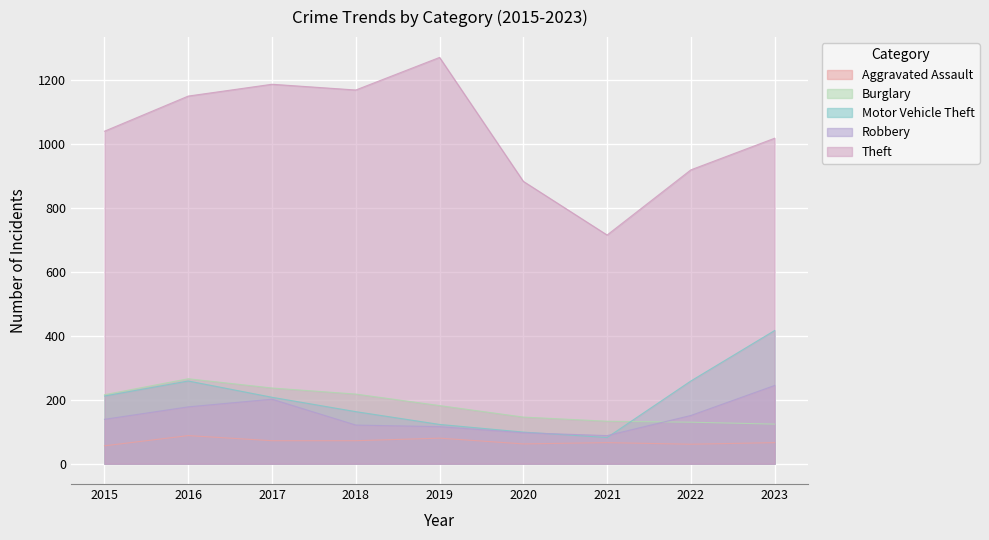

Which has a higher value, 2023 or 2020?

2023